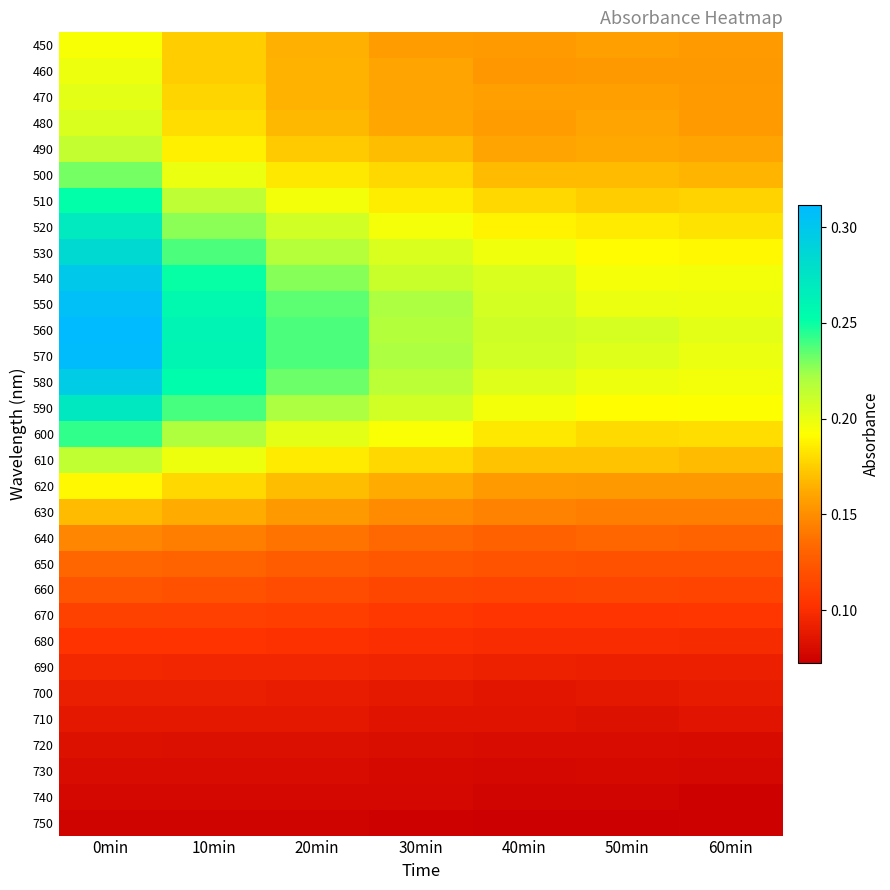

At which category is the sum across all series the highest?

0min